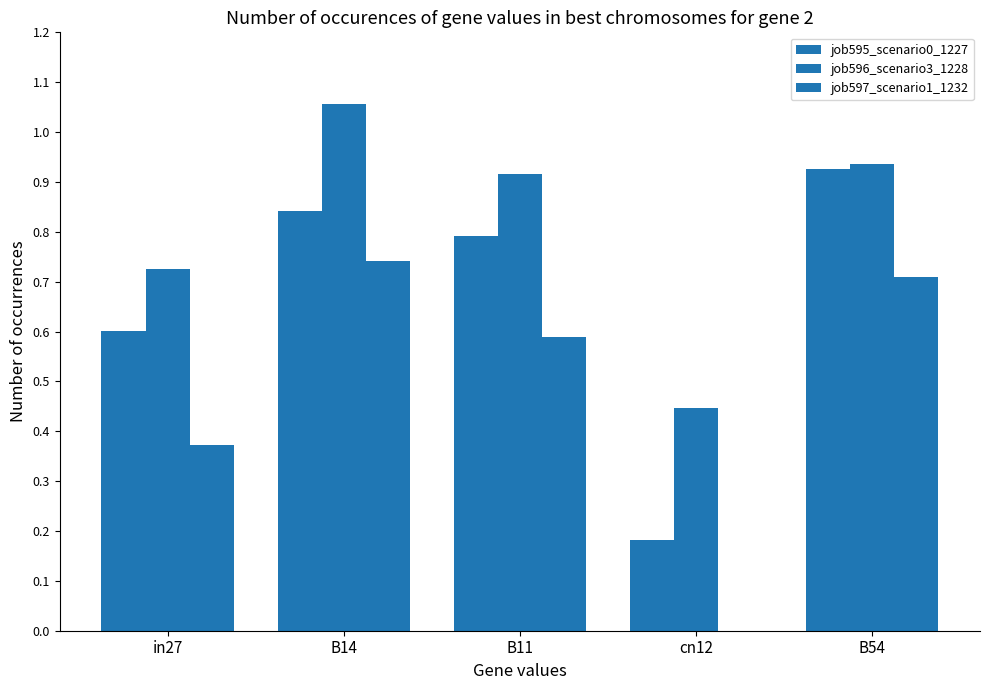

Which series has the largest total across all categories?

job596_scenario3_1228